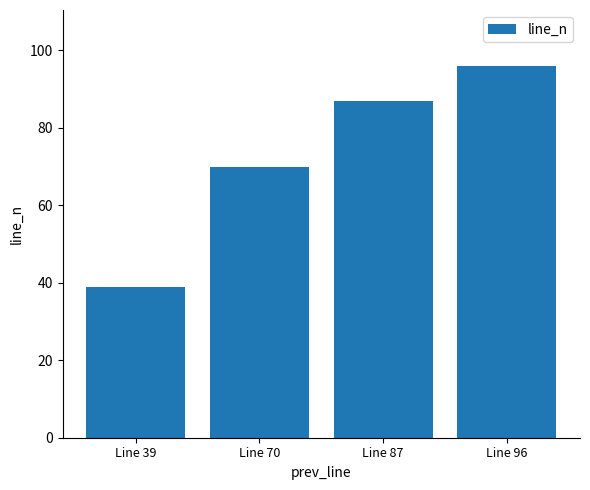

What is the sum of the values at Line 96 and Line 70?

166